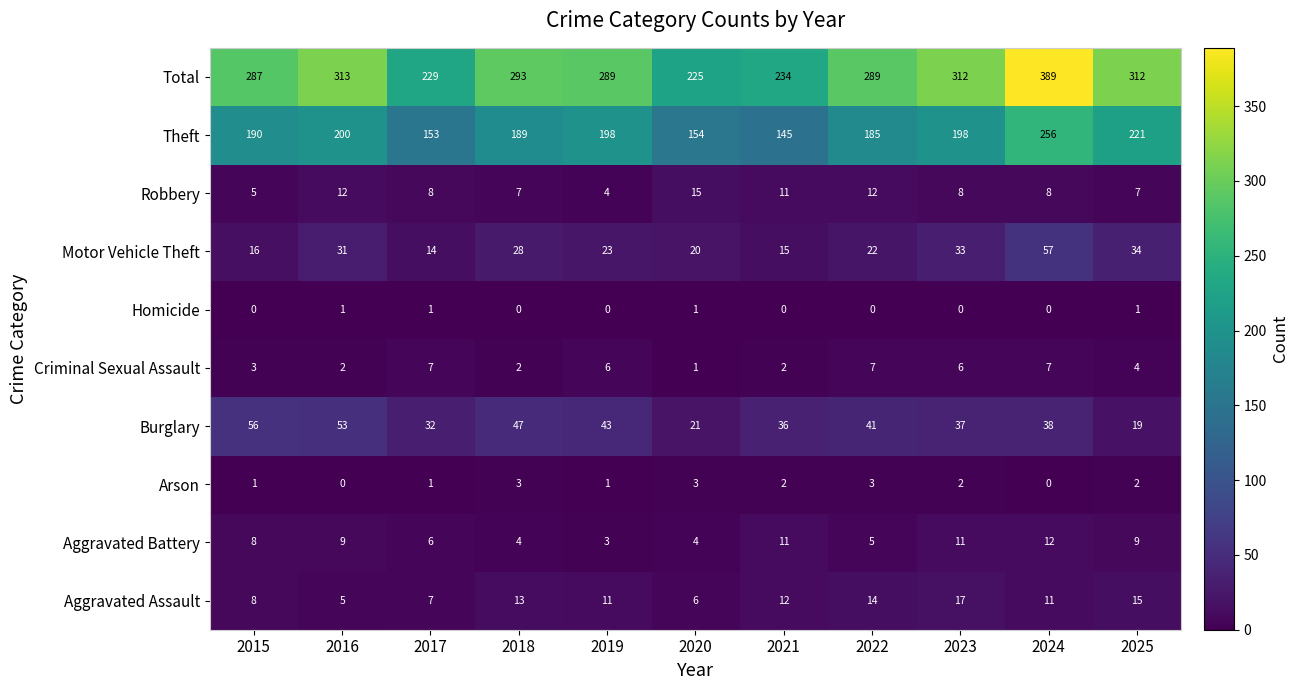

What is the sum of the Arson values at 2019 and 2022?

4